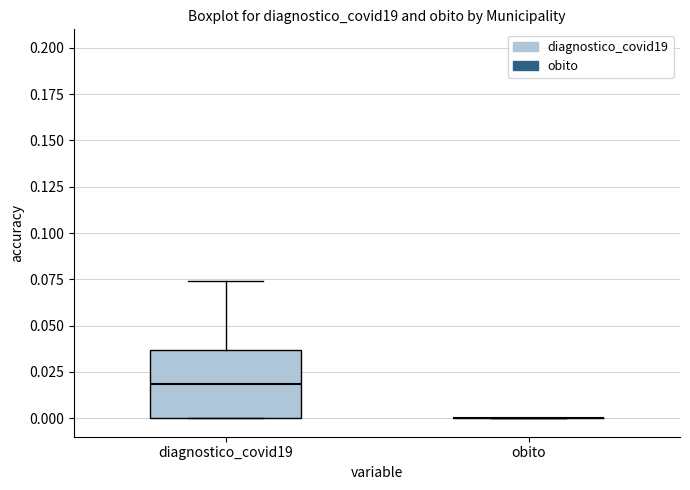

Reading left to right, read every box against the y-axis: the position of its median line, the range the box covers, and the ends of its whiskers. The values are not printed on the chart, so give them approximately, as read against the axis.

diagnostico_covid19: median 0.020, box 0.000 to 0.035, whiskers 0.000 to 0.075
obito: box collapsed to a line at 0.000, whiskers 0.000 to 0.000